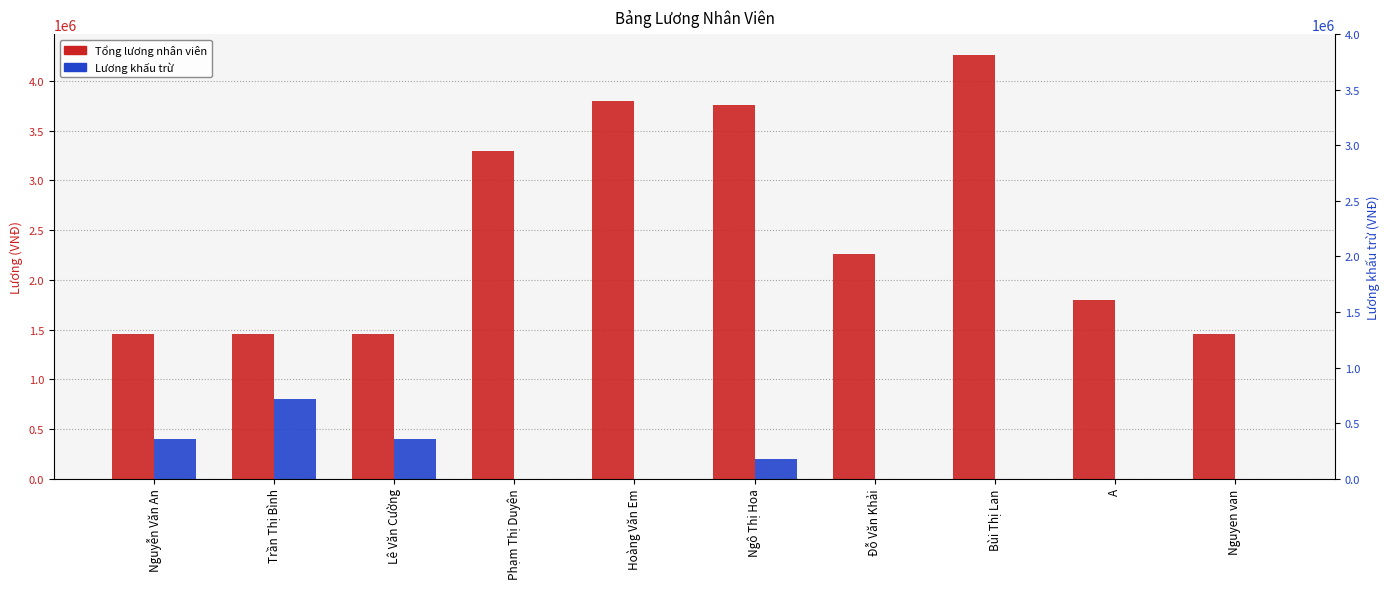

Which series has the largest range (max minus min)?

Tổng lương nhân viên